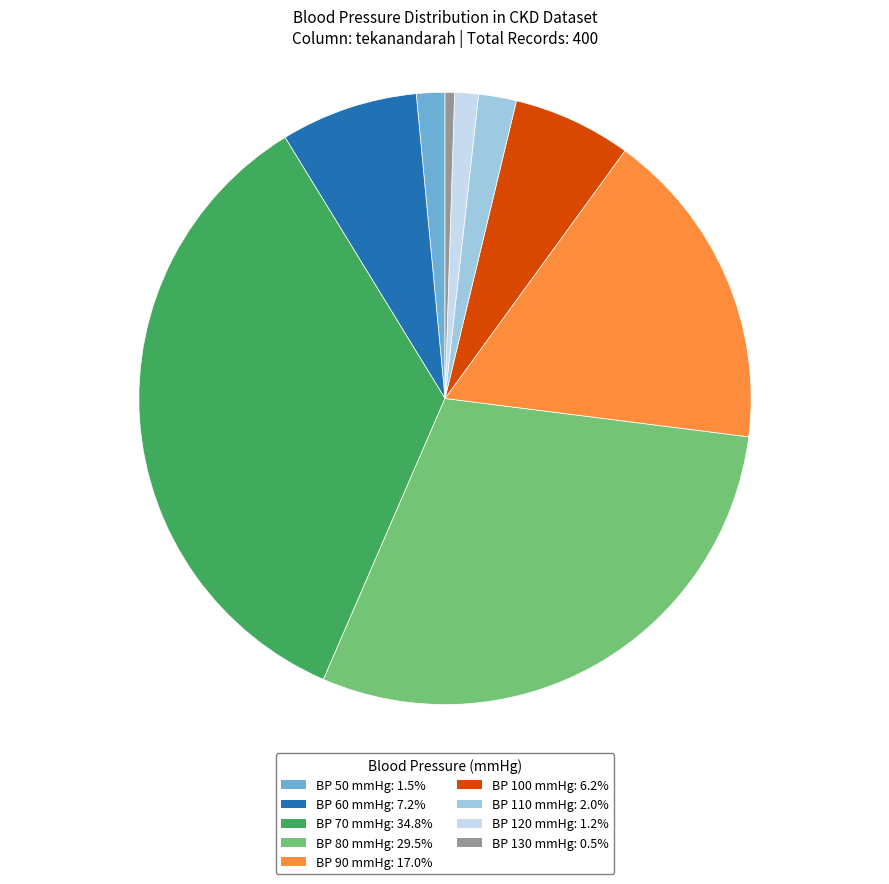

Is there any slice that represents more than half of the pie?

No